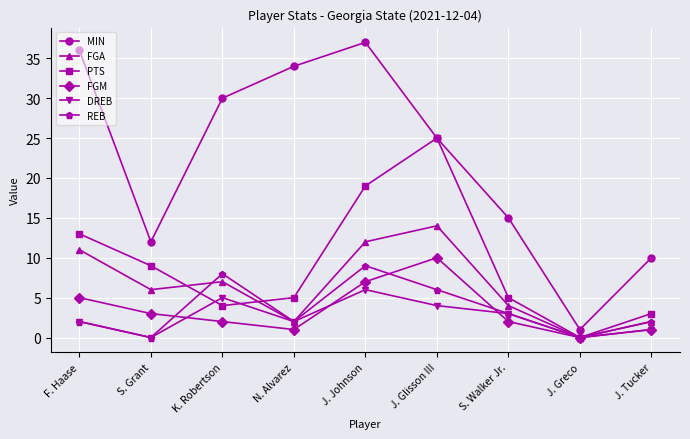

What is the sum of the FGA values at S. Walker Jr. and J. Greco?

4